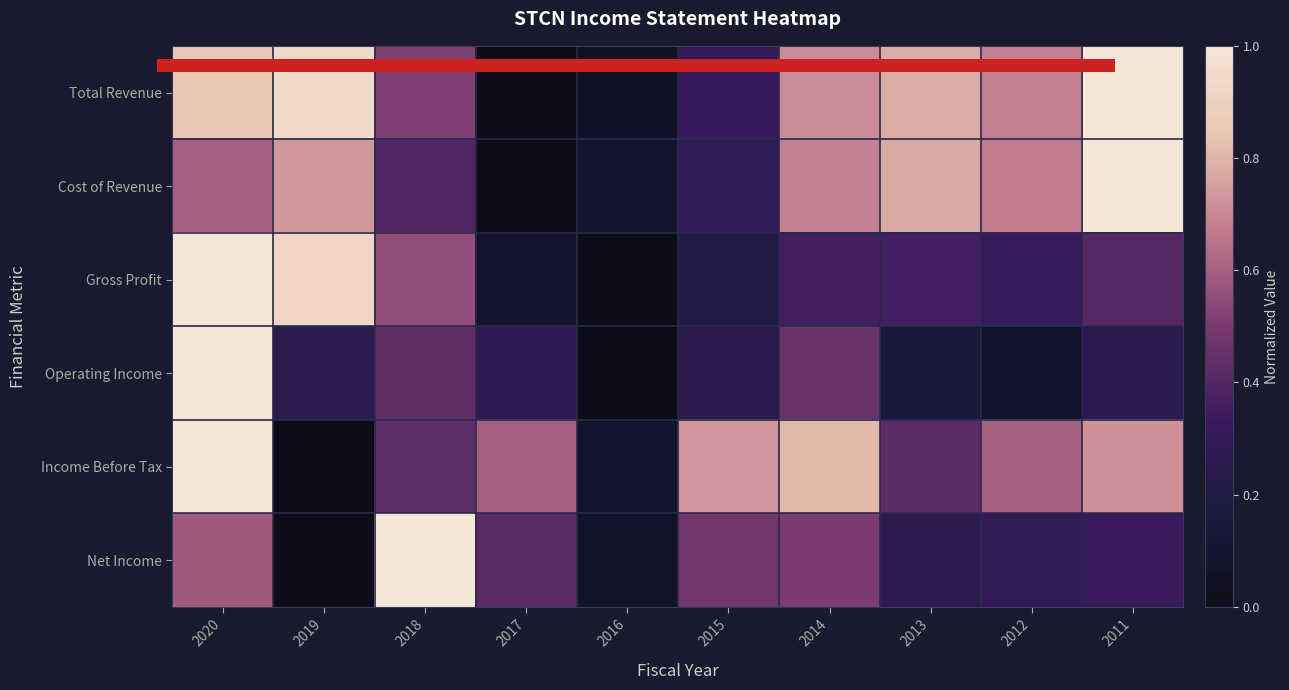

At 2015, list the series in order from smallest to largest.

Gross Profit, Operating Income, Cost of Revenue, Total Revenue, Net Income, Income Before Tax